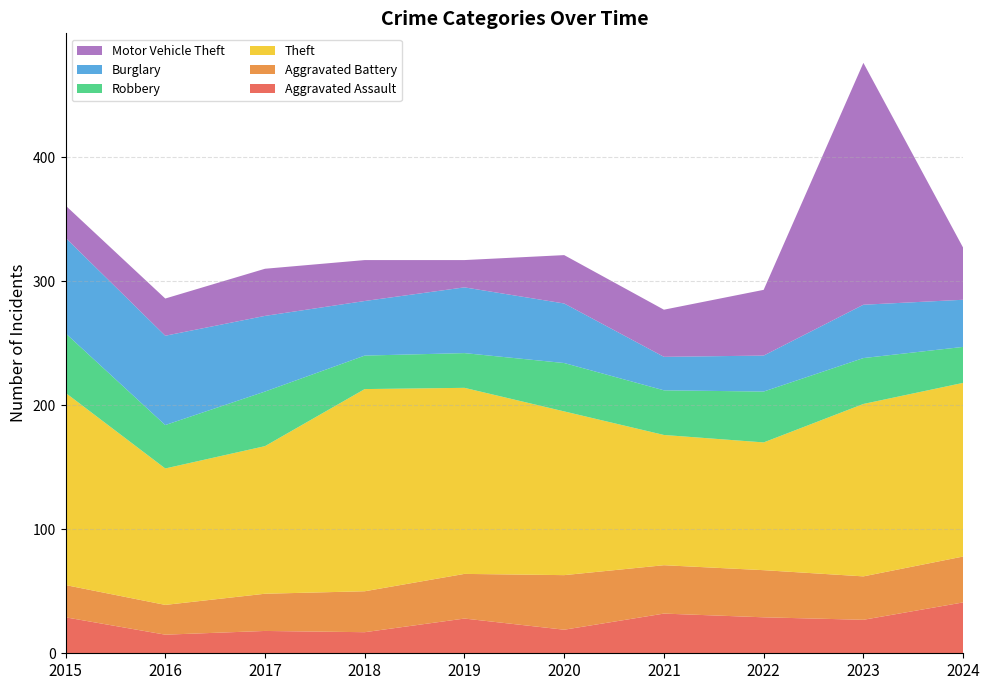

Reading left to right, what are all the values shown in this chart?

Aggravated Assault: 29	15	18	17	28	19	32	29	27	41
Aggravated Battery: 26	24	30	33	36	44	39	38	35	37
Theft: 155	110	119	163	150	132	105	103	139	140
Robbery: 48	35	44	27	28	39	36	41	37	29
Burglary: 77	72	61	44	53	48	27	29	43	38
Motor Vehicle Theft: 26	30	38	33	22	39	38	53	195	42